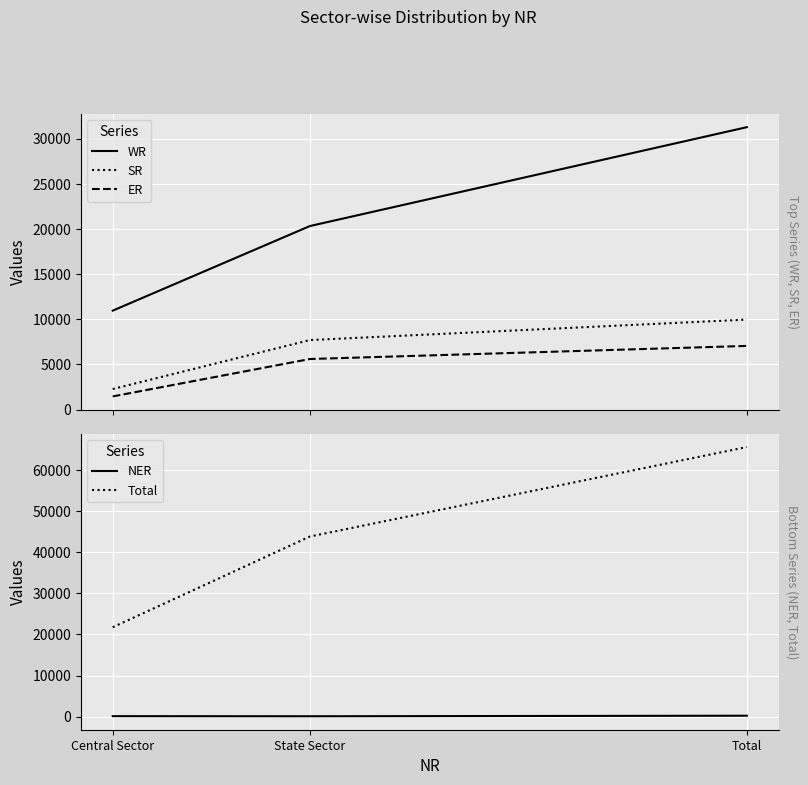

What is the difference between the maximum and minimum values in the Total series?

43795